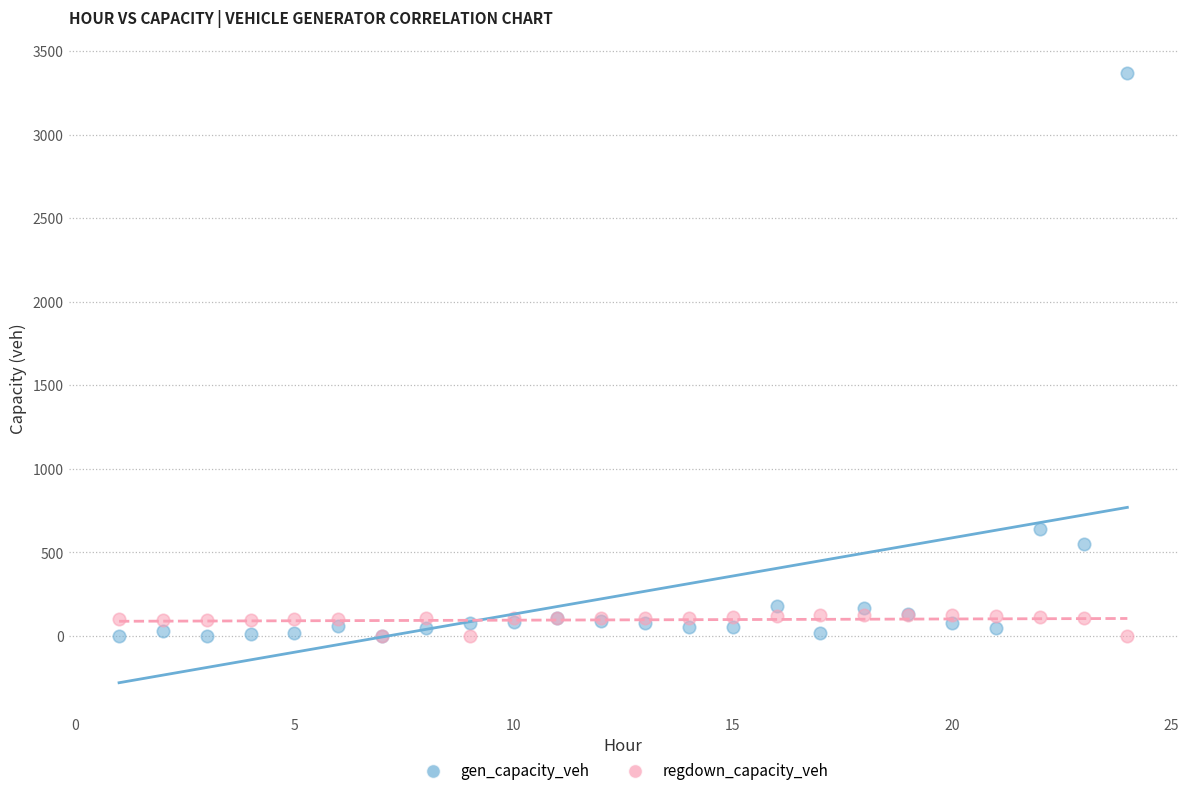

Across all series, what Y value is closest to 1683?

639.0